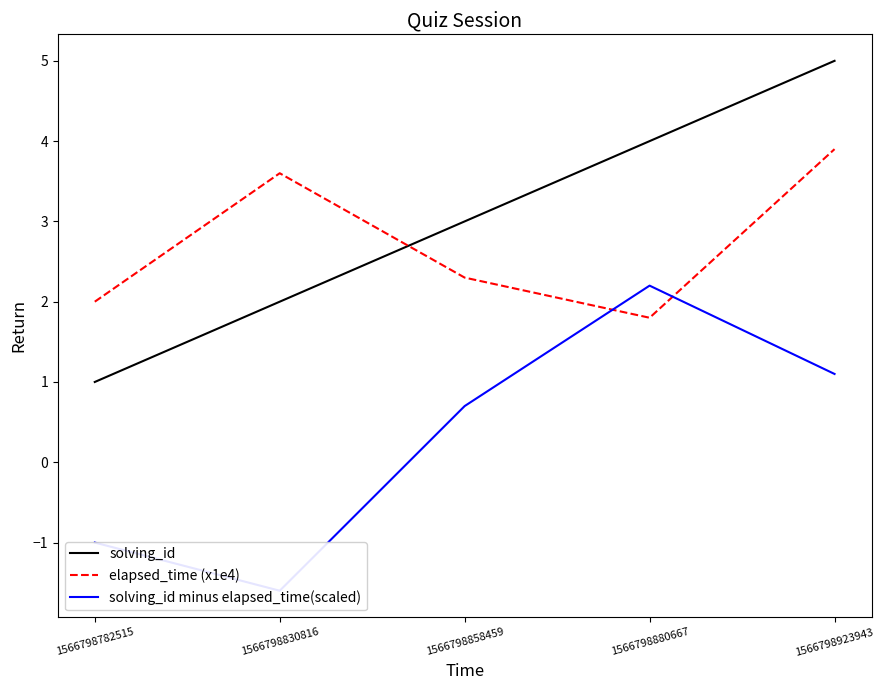

Is it true that solving_id minus elapsed_time(scaled) equals 1.2 at 1566798858459?

False